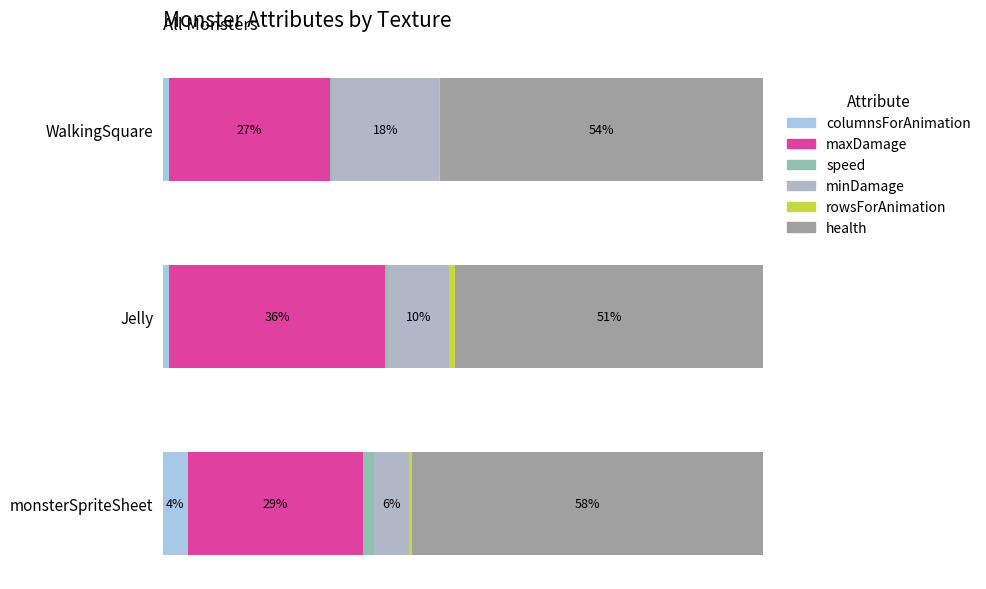

What is the value of the rowsForAnimation bar at the 2nd from the left?

1.0